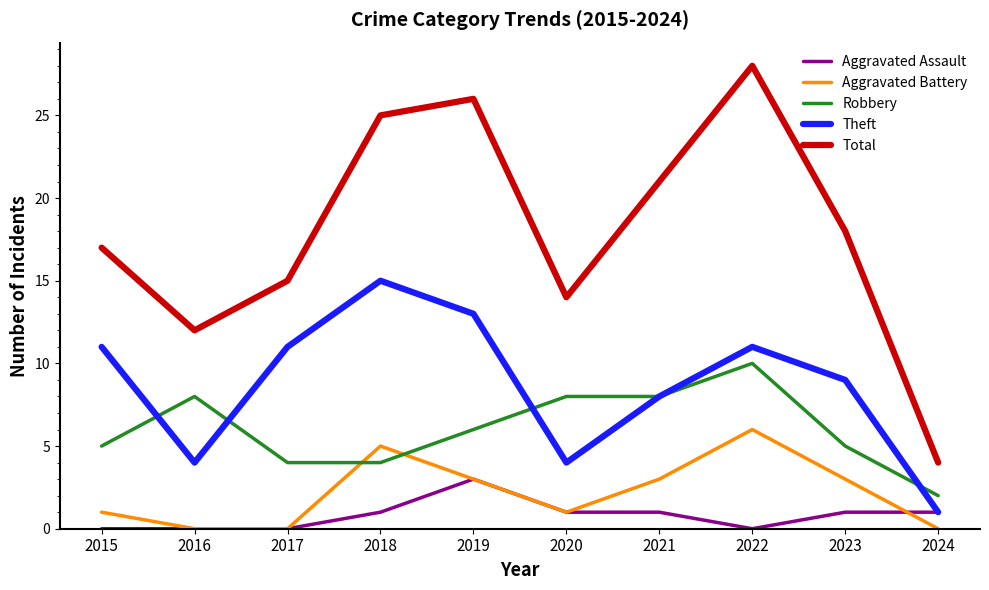

What is the spread (max minus min) of values at 2023?

17